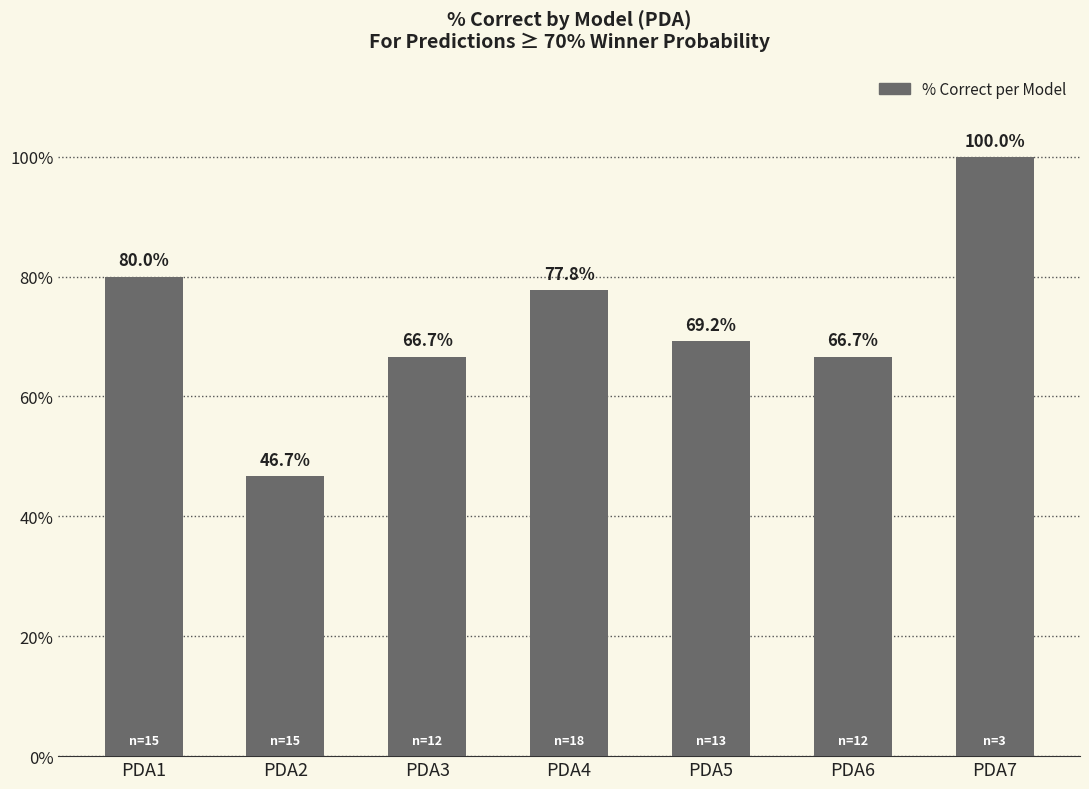

Reading right to left, what are all the values shown in this chart?

1.0	0.7	0.7	0.8	0.7	0.5	0.8